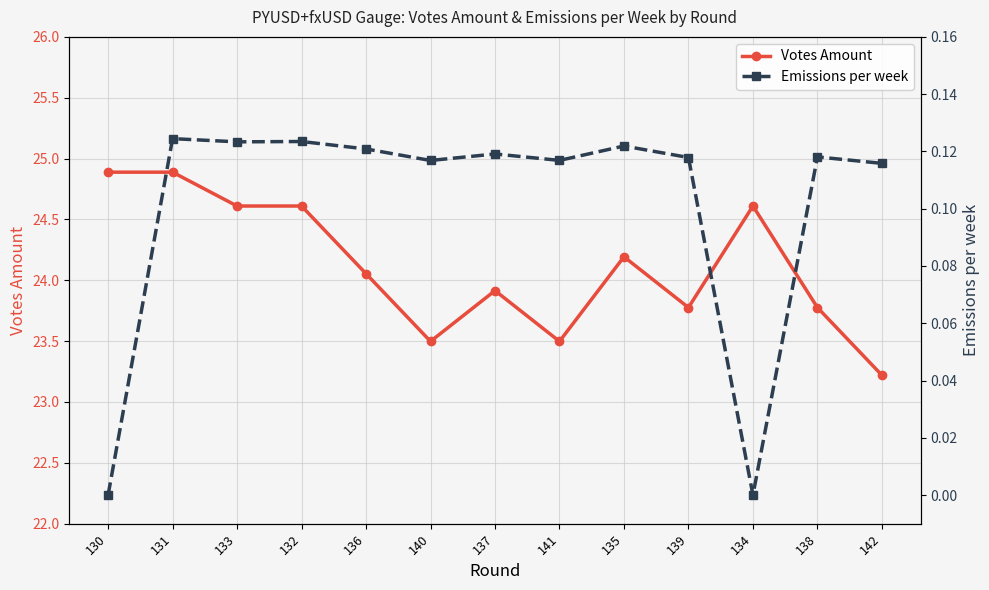

How many values in the Emissions per week series exceed 0?

11